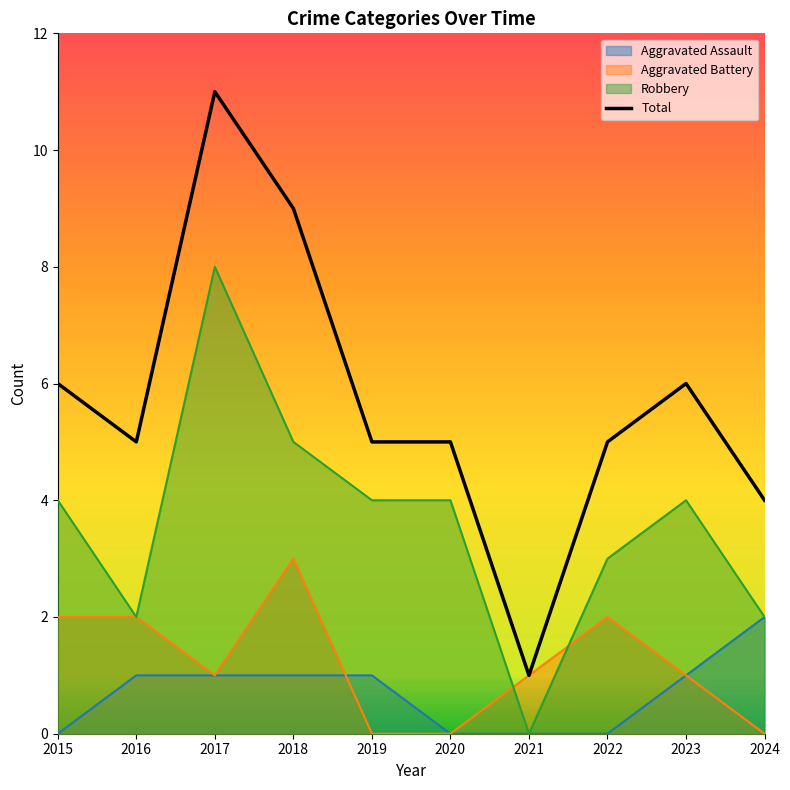

What is the value of the 5th point from the left?

5